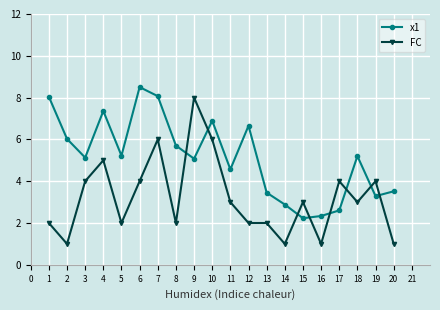

How many data points in x1 are above 5?

12